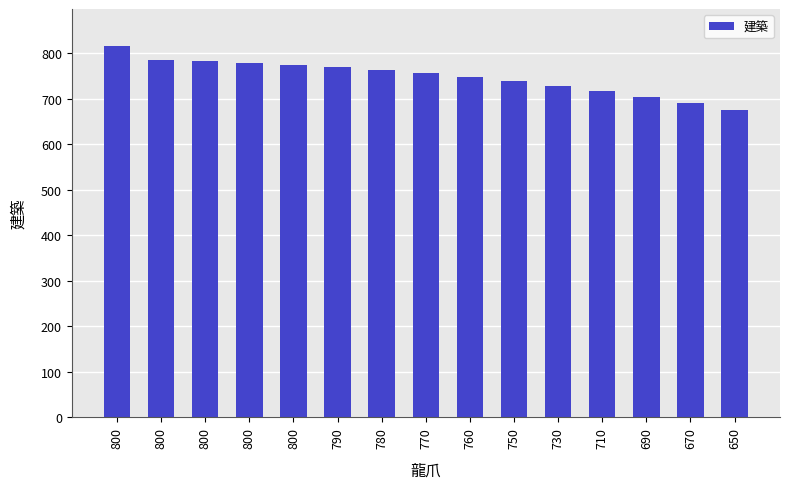

How many bars are there in total?

15